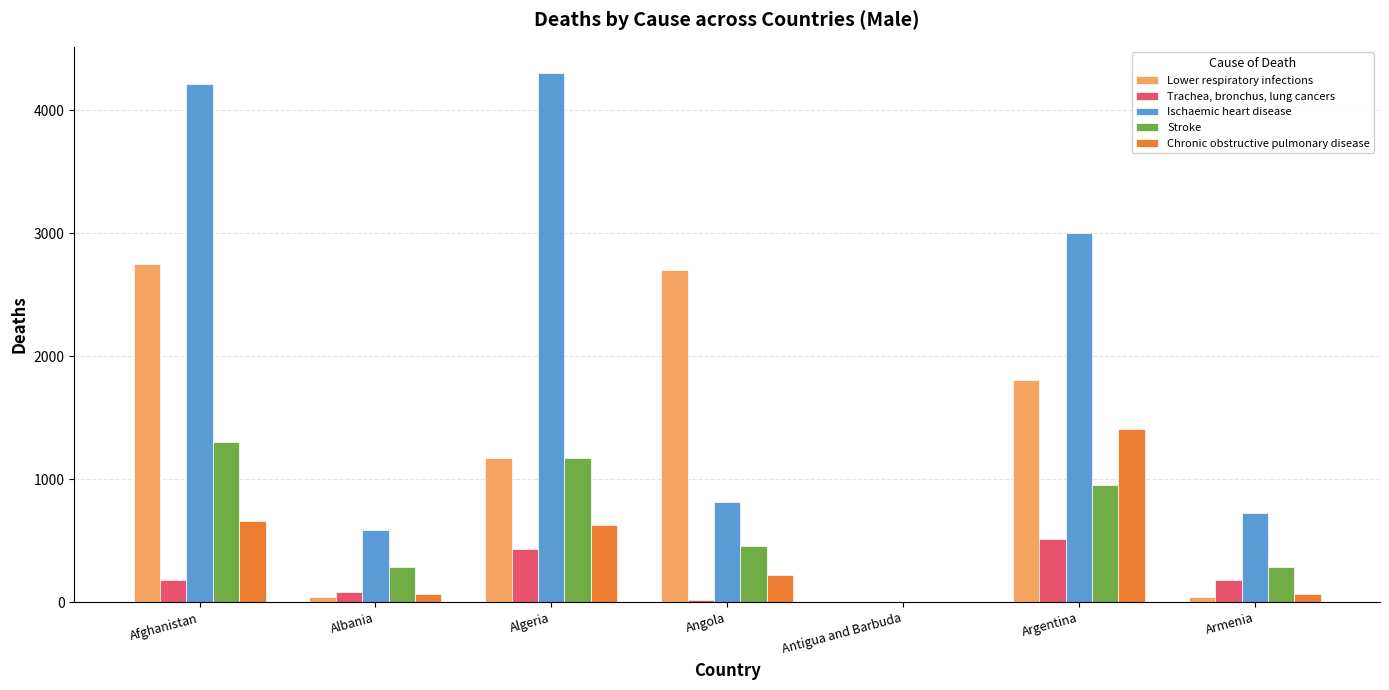

What is the total value across all series at Argentina?

7694